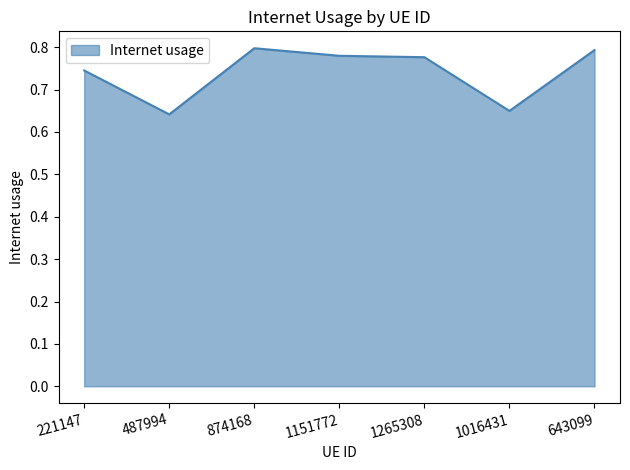

How many values are between 0 and 1?

7